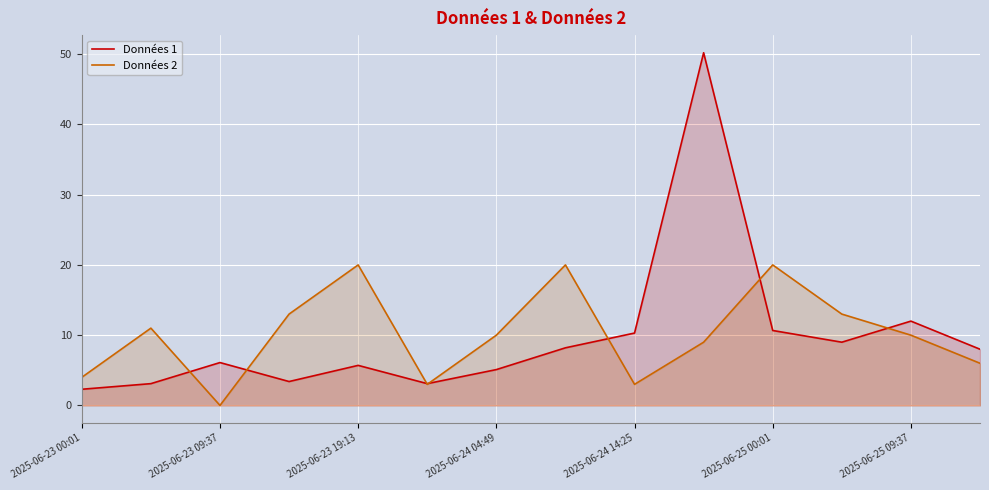

What is the difference between the second highest and minimum values in the Données 2 series?

20.0